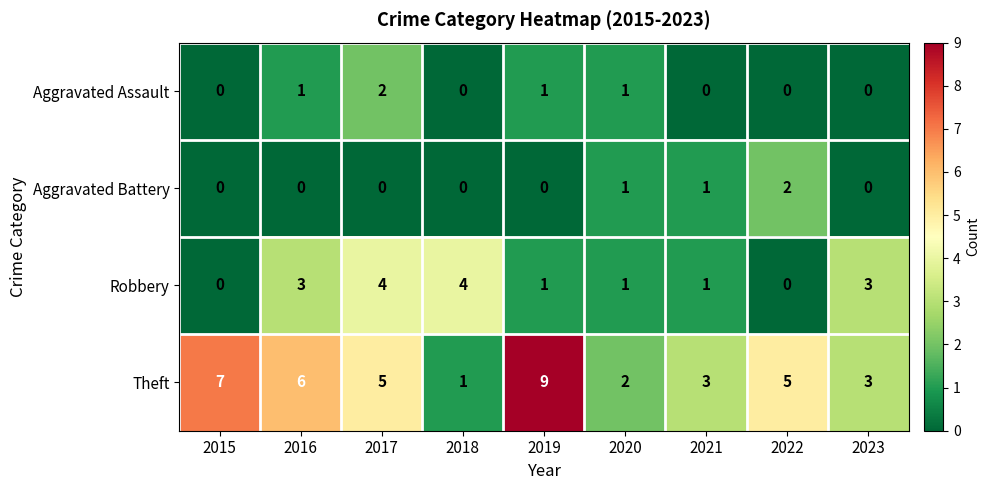

How many Aggravated Battery values are between 0 and 1?

8